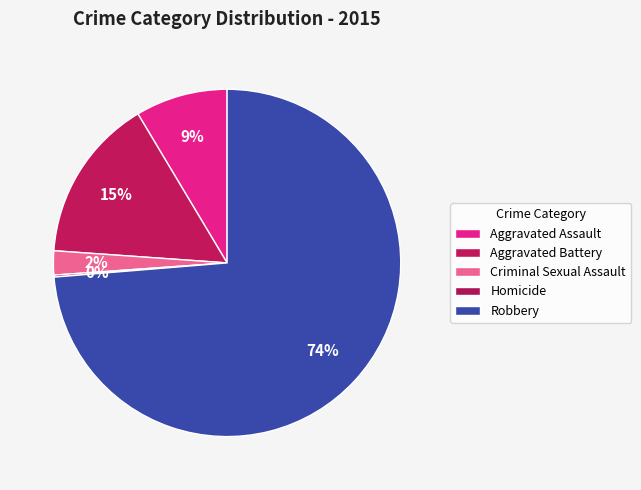

What is the change in value from Criminal Sexual Assault to Robbery?

+383